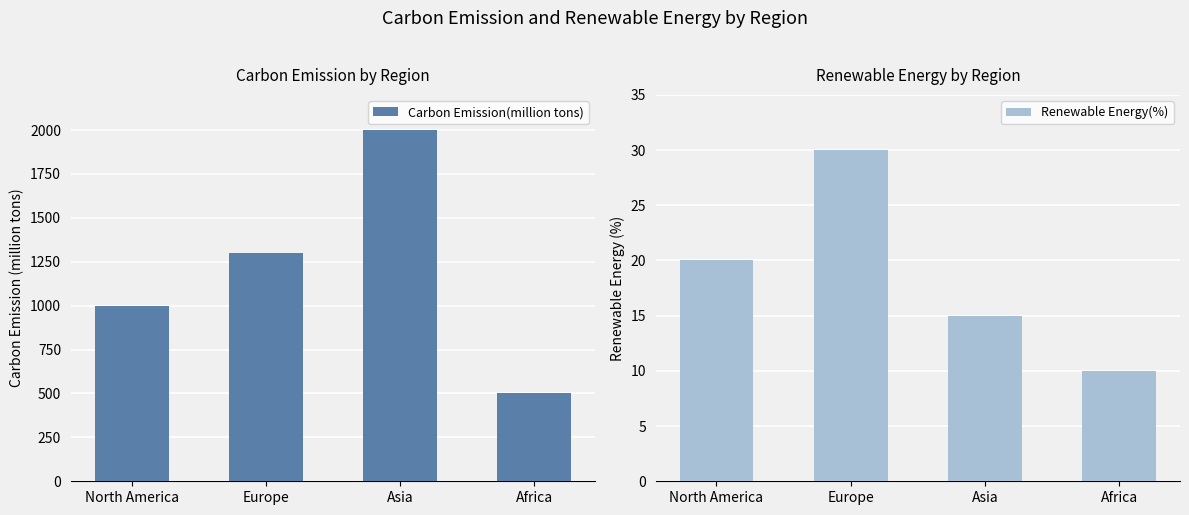

Reading left to right, what are all the values shown in this chart?

Carbon Emission(million tons): 1000	1300	2000	500
Renewable Energy(%): 20	30	15	10